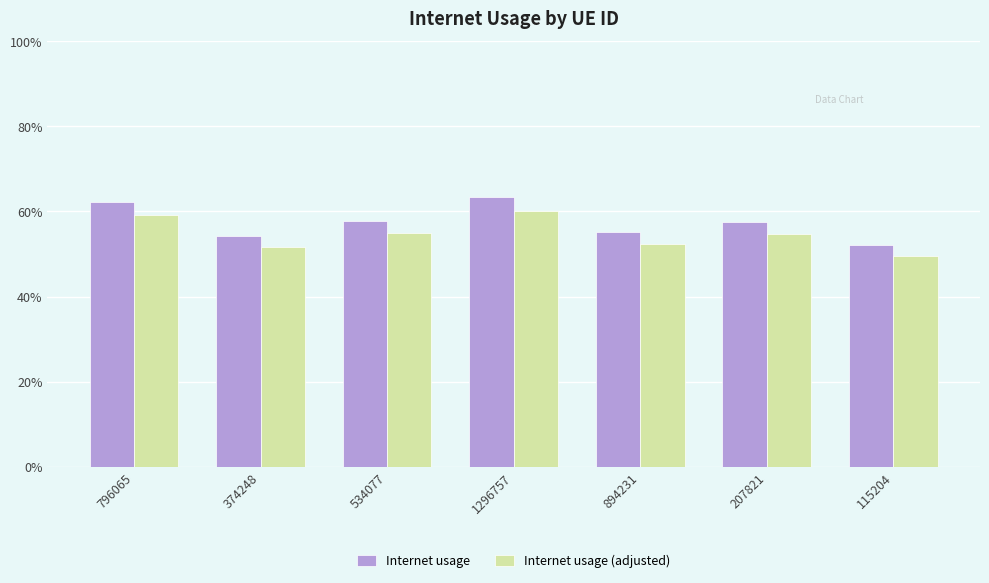

What is the maximum value shown in the chart?

0.6